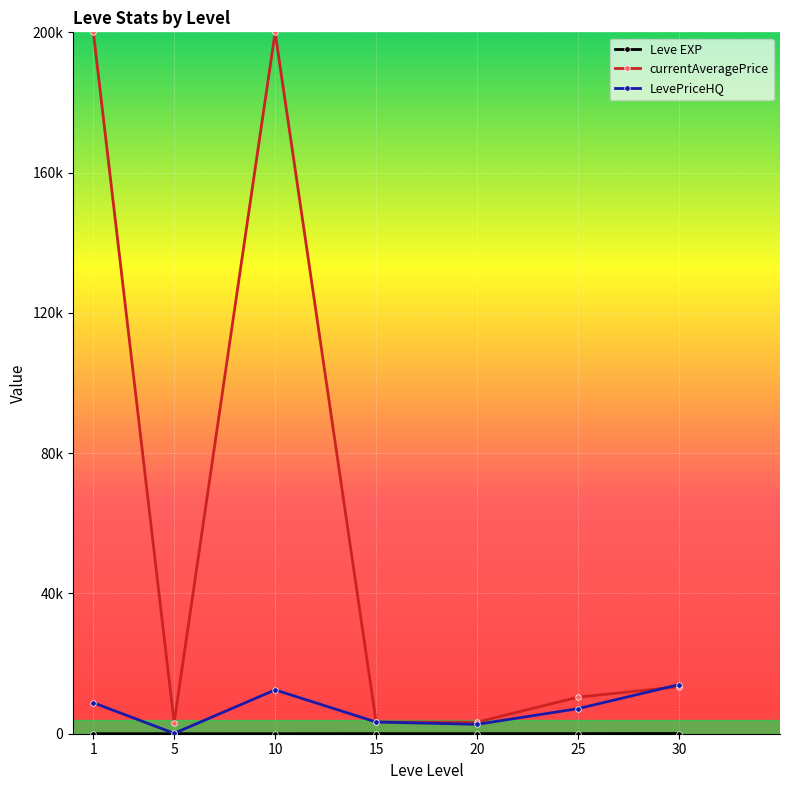

Reading left to right, transcribe all the data shown in this chart.

Leve EXP: 1=1.3	5=6.2	10=7.7	15=22.3	20=23.3	25=34.7	30=59.0
currentAveragePrice: 1=200000.0	5=3158.7	10=200000.0	15=3370.5	20=3312.3	25=10423.8	30=13407.2
LevePriceHQ: 1=8833.8	5=109.5	10=12500.0	15=3333.0	20=2674.3	25=7149.3	30=13998.0